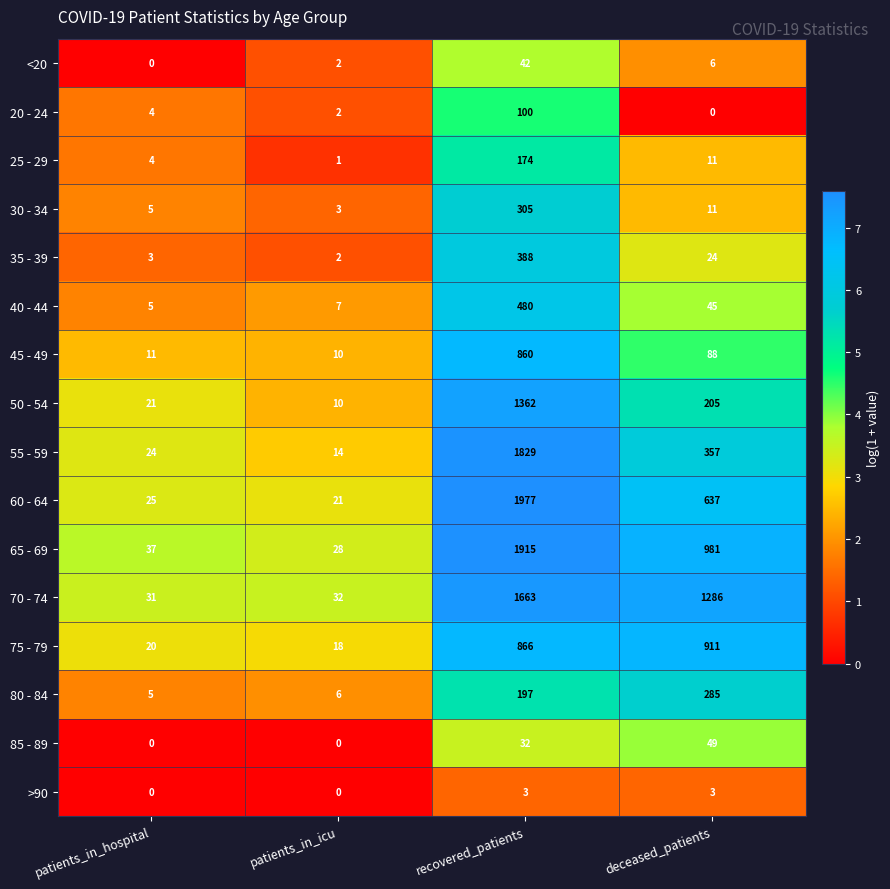

How many data points does each series have?

4